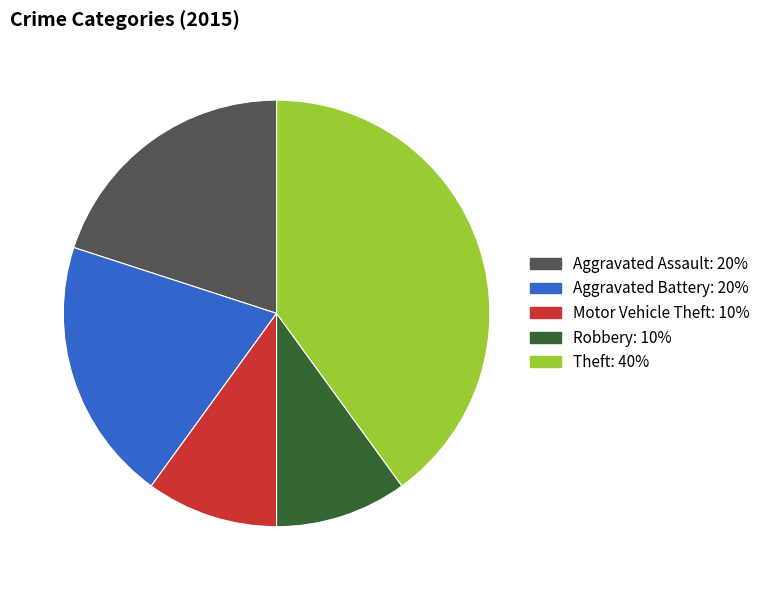

Does Motor Vehicle Theft represent more than half of the total?

No